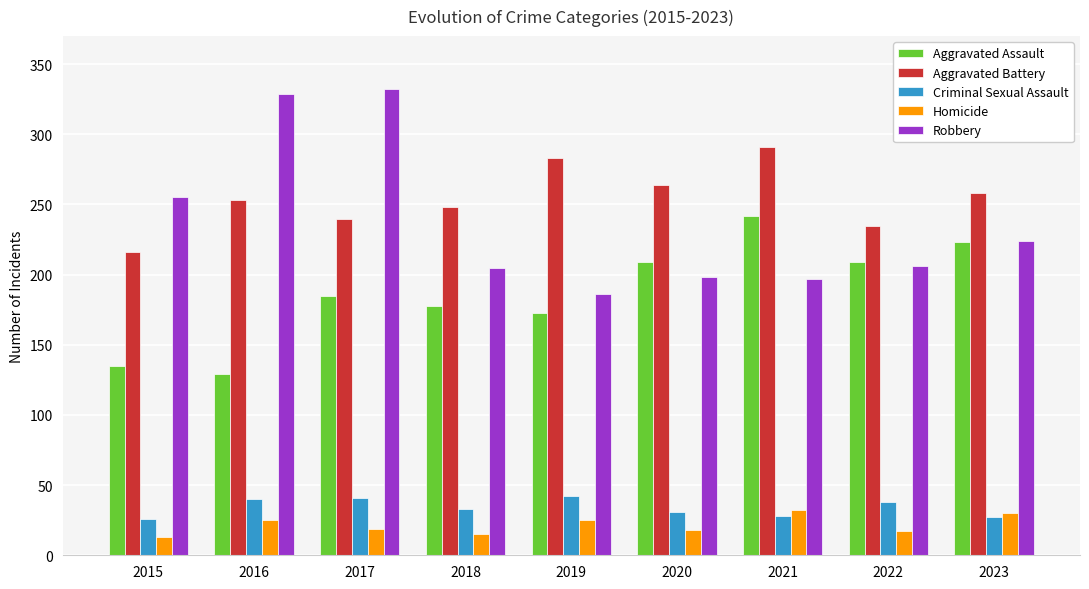

What is the minimum value shown in the chart?

13